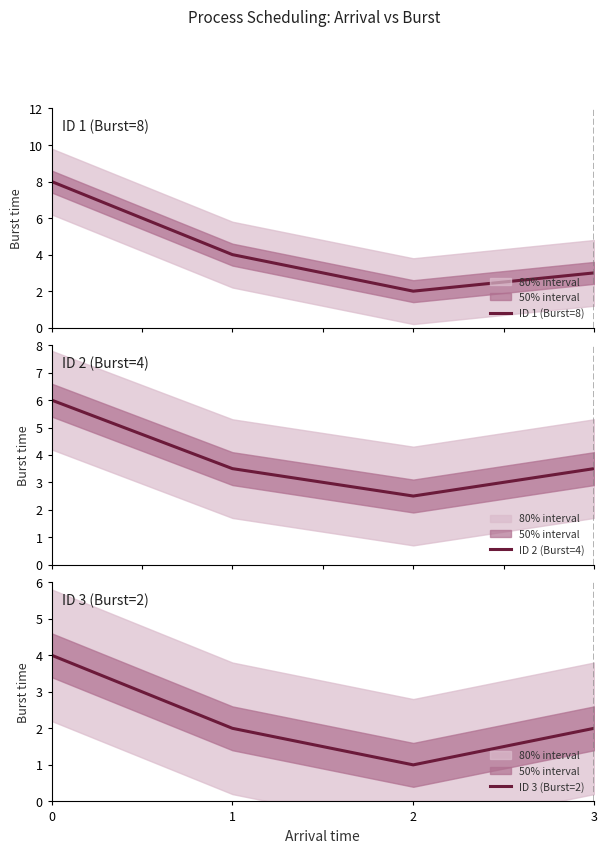

List the labels in order of ID 2 (Burst=4) value, largest first.

0, 1, 3, 2